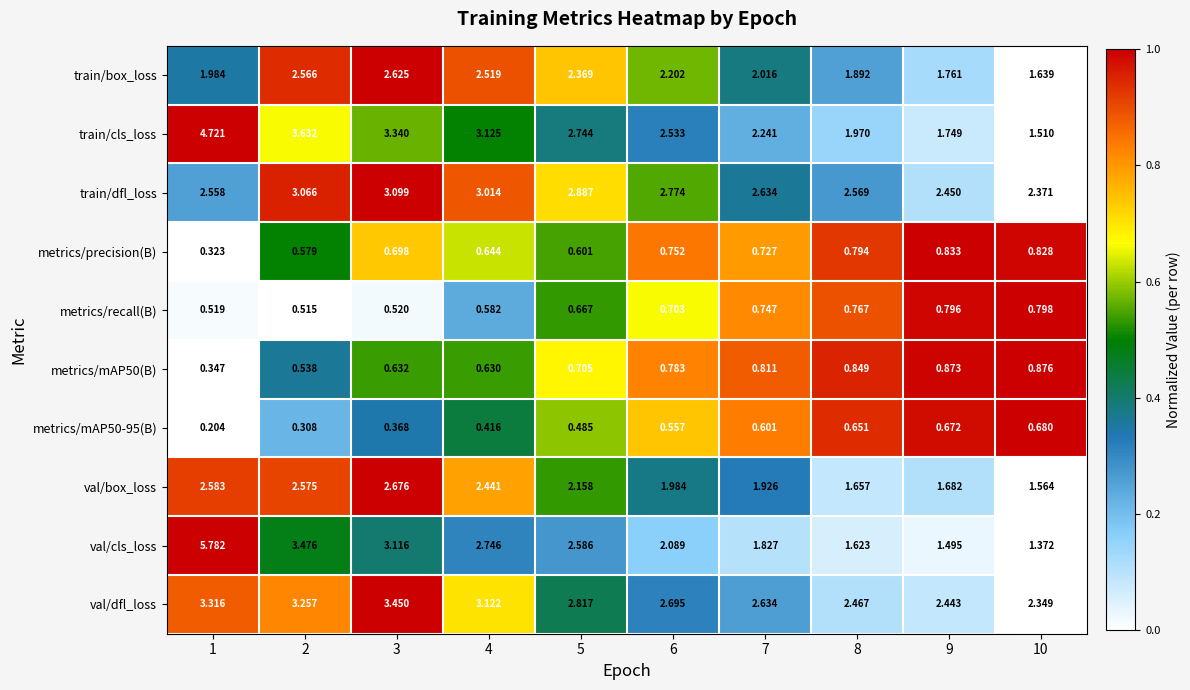

Which series has the largest total across all categories?

val/dfl_loss